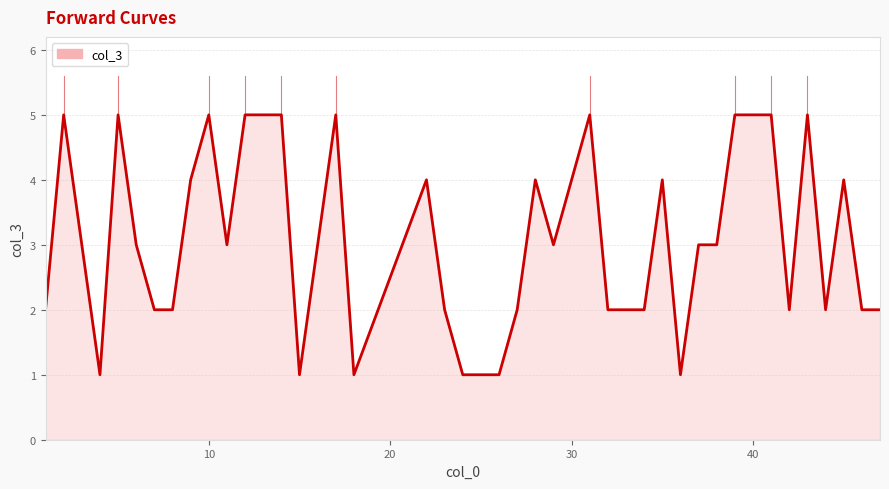

What is the difference between the maximum and second lowest values?

4